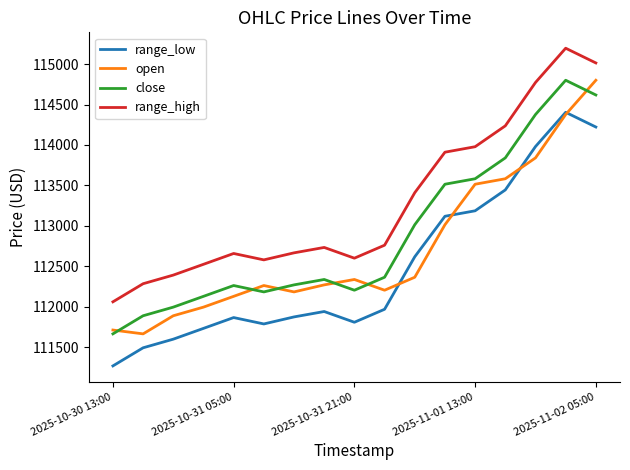

At how many categories does at least one series exceed 112108?

16